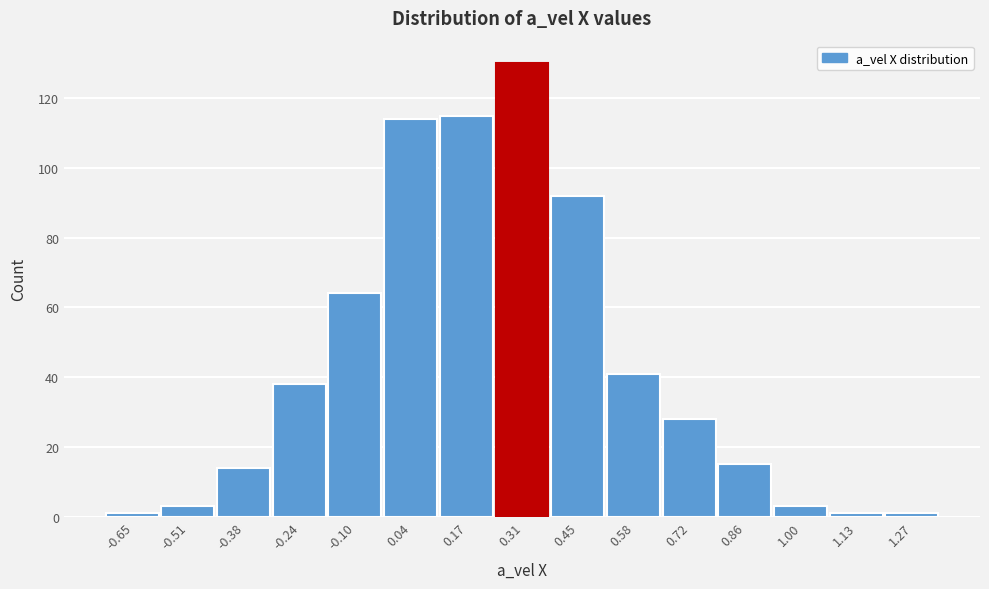

What is the height of the bar covering -0.58 to -0.44 on the x-axis? Neither the bar edges nor the heights are printed on the chart, so give them approximately, as read against the axes.

4